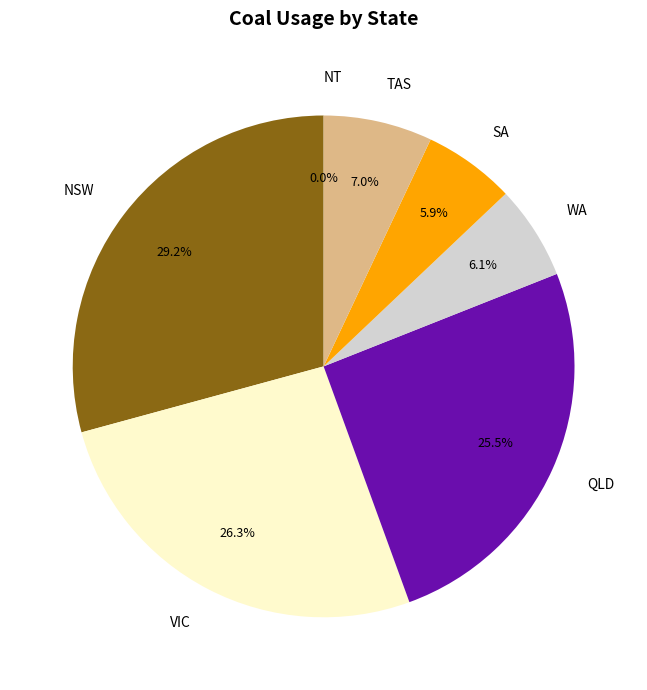

Is it true that SA is 6% of the pie?

True